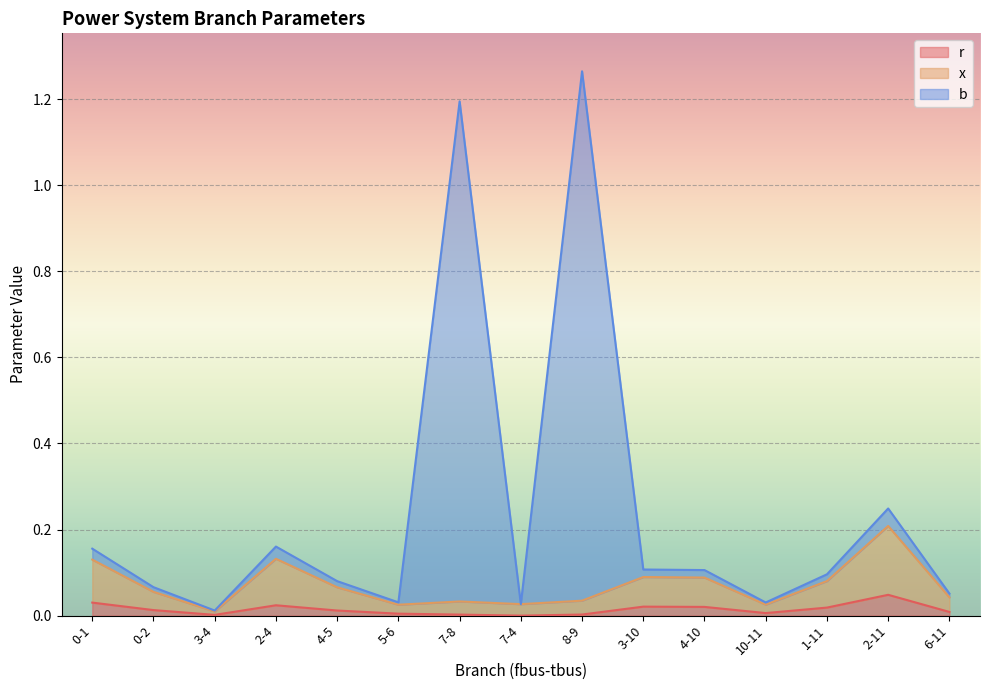

How many series are shown in this chart?

3